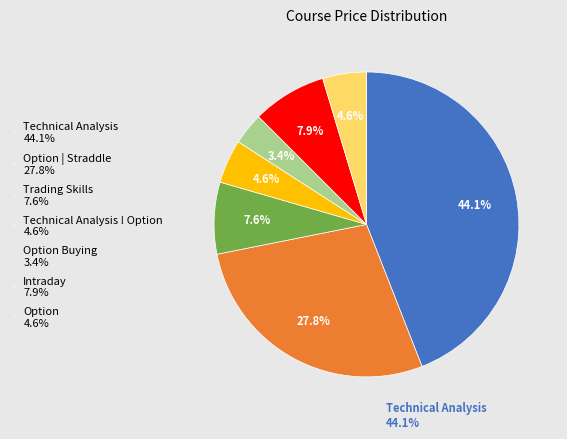

Which has a higher value, Option Buying 3.4% or Technical Analysis ! Option 4.6%?

Technical Analysis ! Option 4.6%